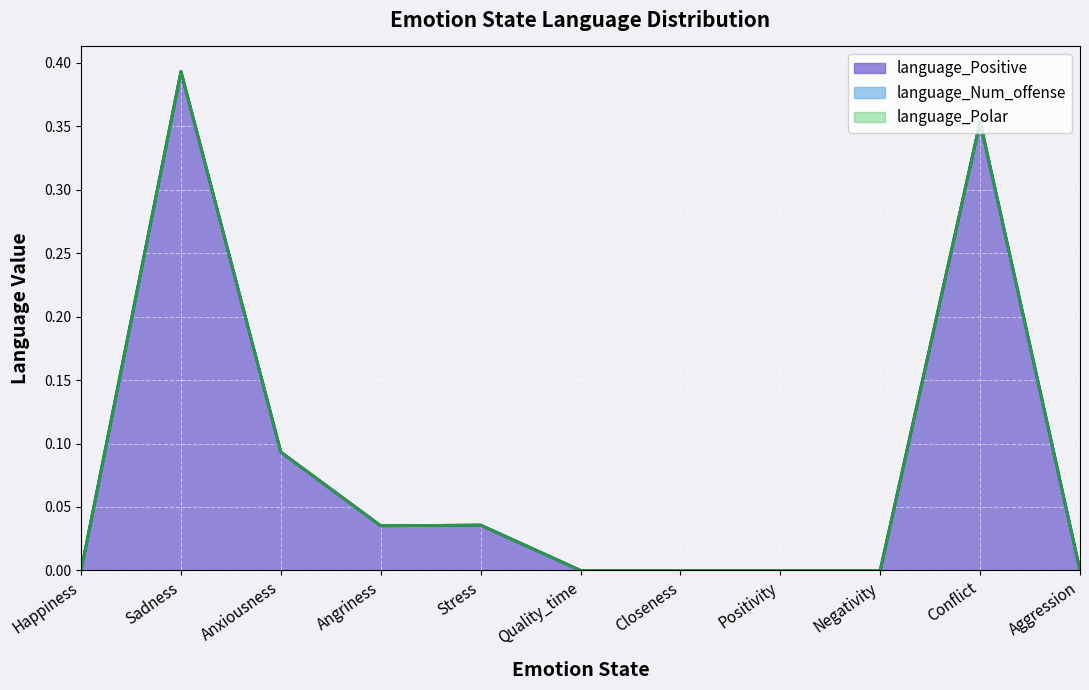

True or false: language_Num_offense has more than 0 points higher than both neighbors.

True